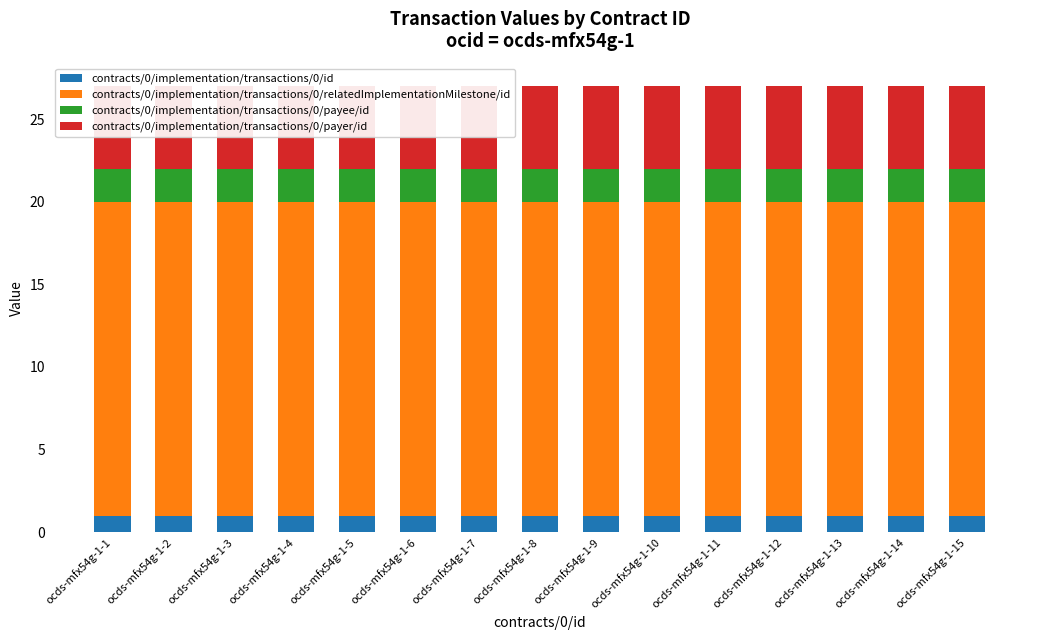

Where is contracts/0/implementation/transactions/0/id nearest to the value 1?

ocds-mfx54g-1-1